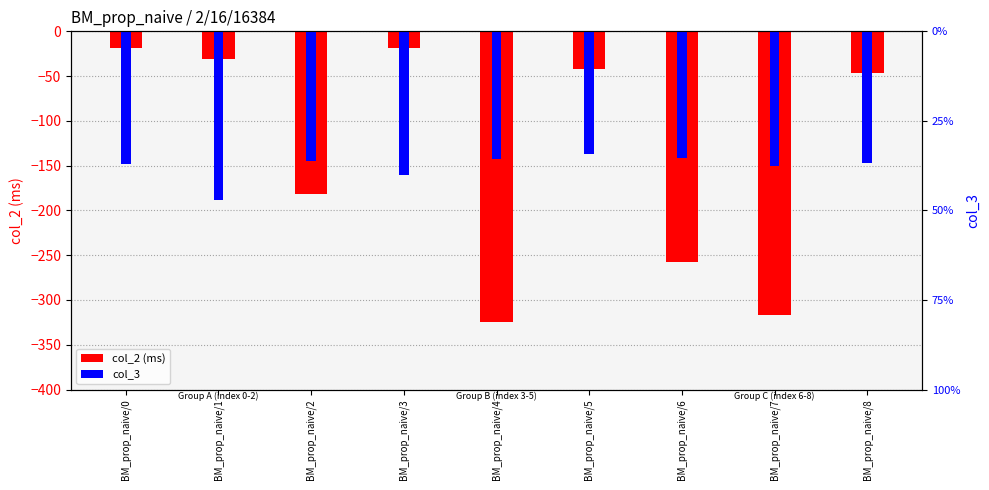

What is the smallest value displayed?

-325.0